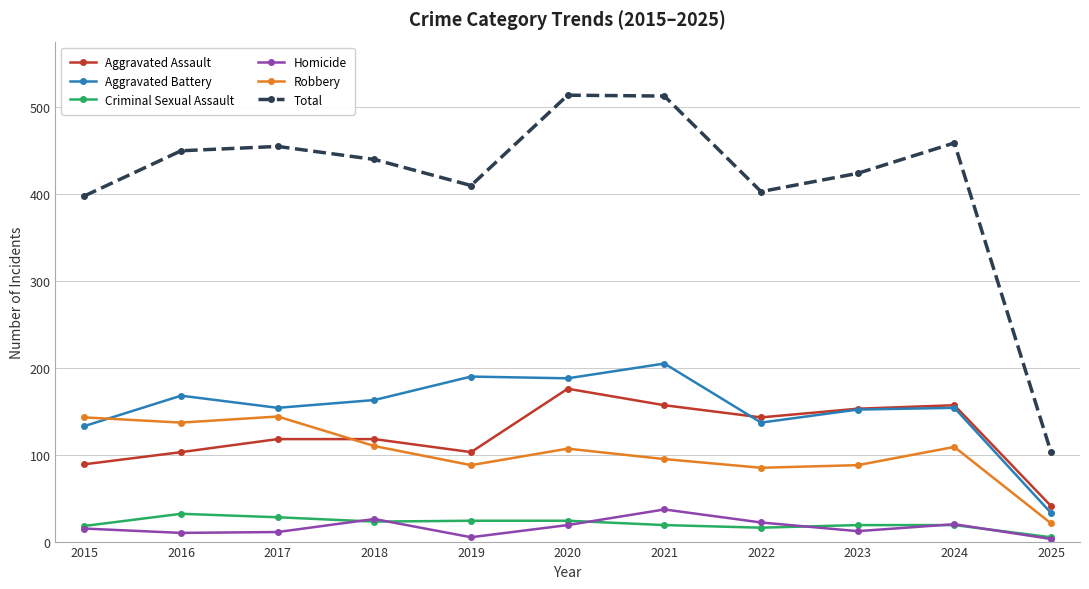

True or false: Aggravated Assault and Total intersect in this chart.

False